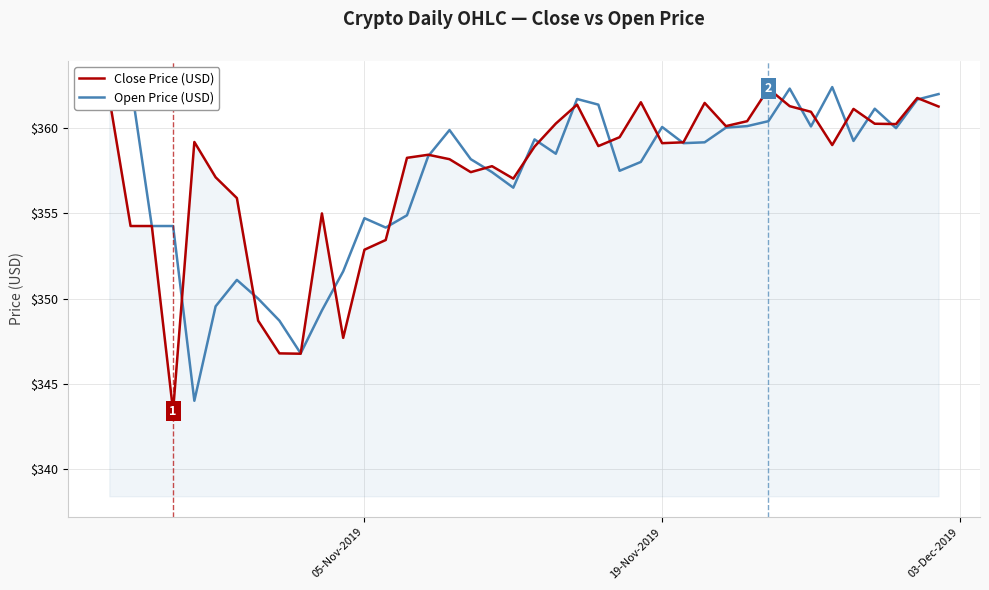

How many intersections are there between Open Price (USD) and Close Price (USD)?

20